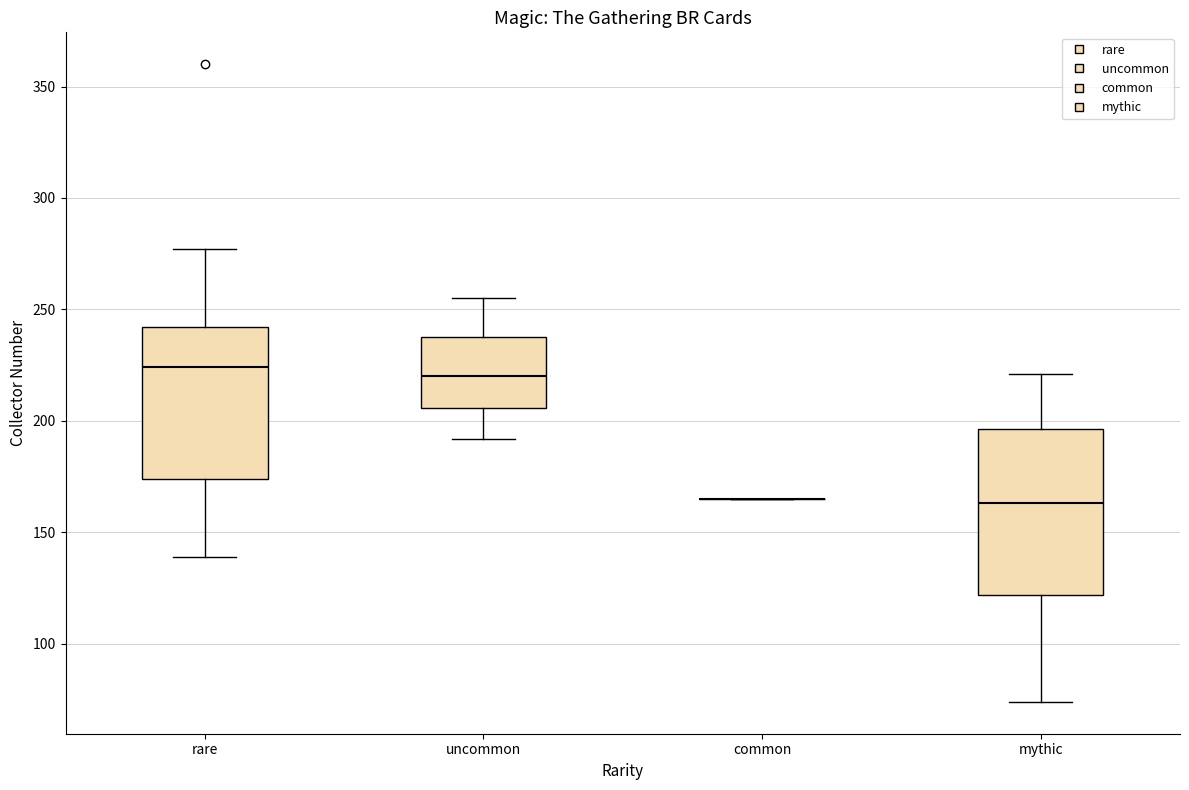

Reading left to right, transcribe this box plot: for each box, give where its median line is, the range the box spans, and where its two whiskers end, as read against the y-axis. The values are not printed on the chart, so give them approximately, as read against the axis.

rare: median 225, box 175 to 240, whiskers 140 to 275
uncommon: median 220, box 205 to 240, whiskers 190 to 255
common: box collapsed to a line at 165, whiskers 165 to 165
mythic: median 165, box 120 to 195, whiskers 75 to 220